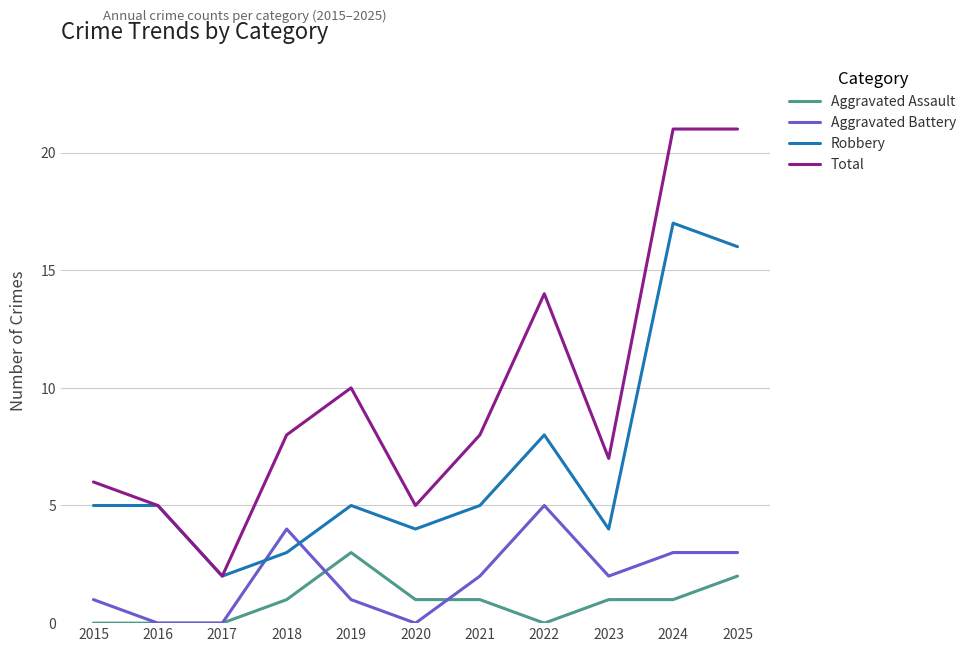

What is the spread (max minus min) of values at 2021?

7